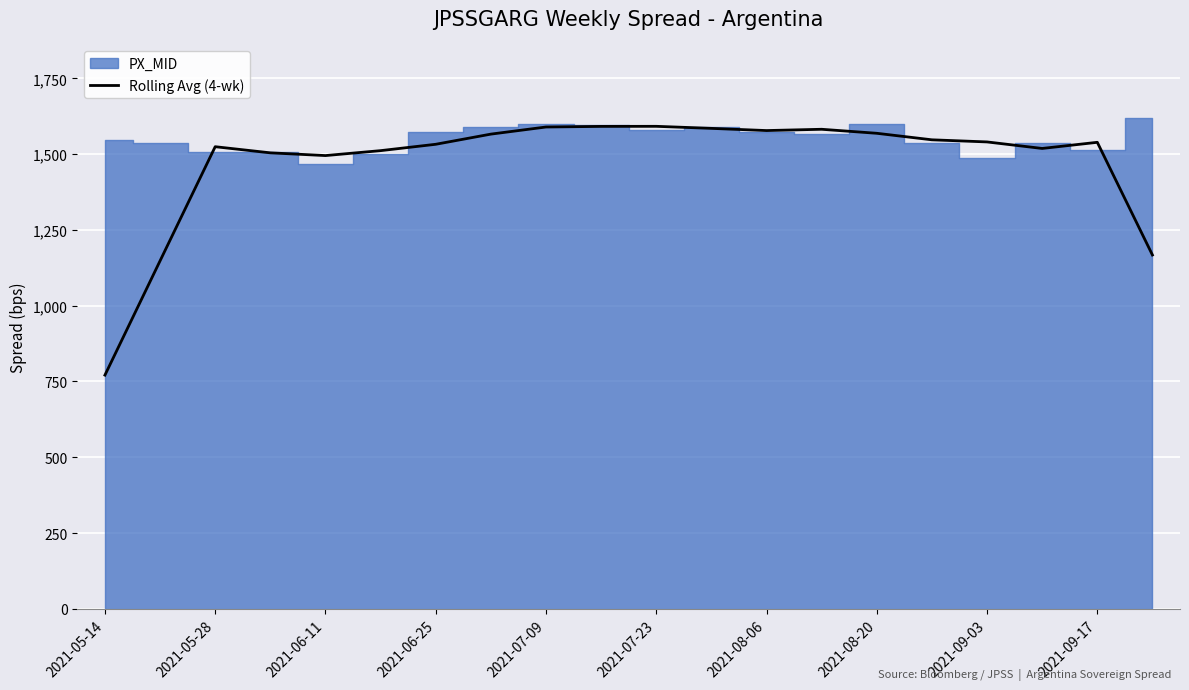

What is the highest value of the Rolling Avg (4-wk) series?

1591.8